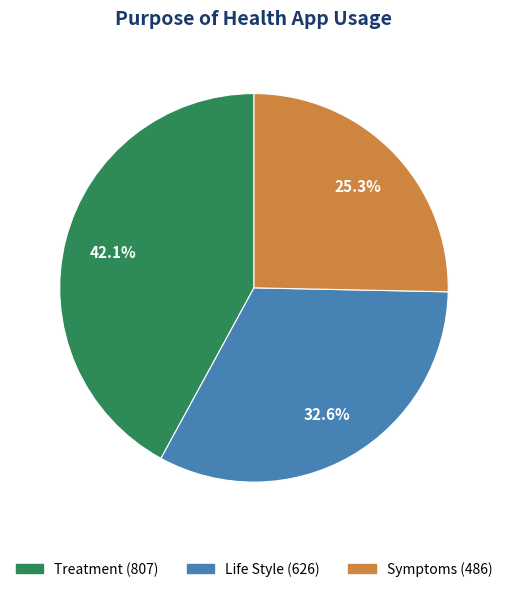

What percentage is NOT represented by Symptoms?

74.7%